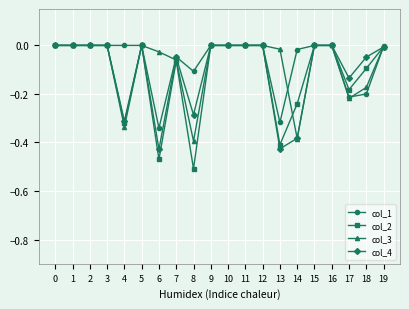

How many distinct data groups are displayed?

4